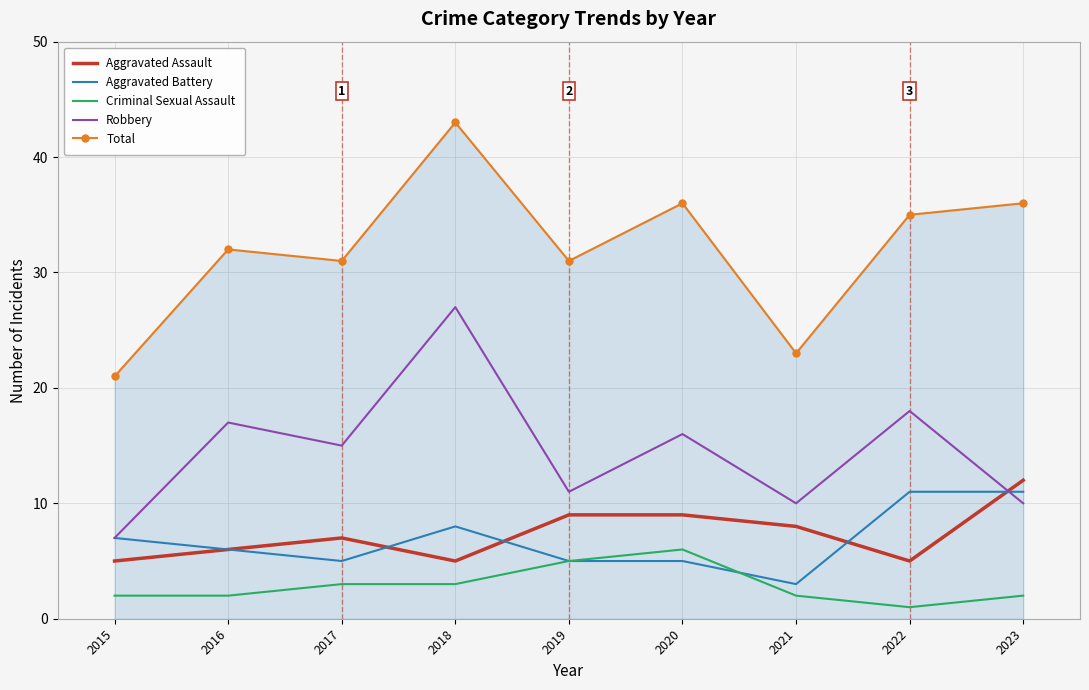

True or false: Total has a value of 13 at 2018.

False